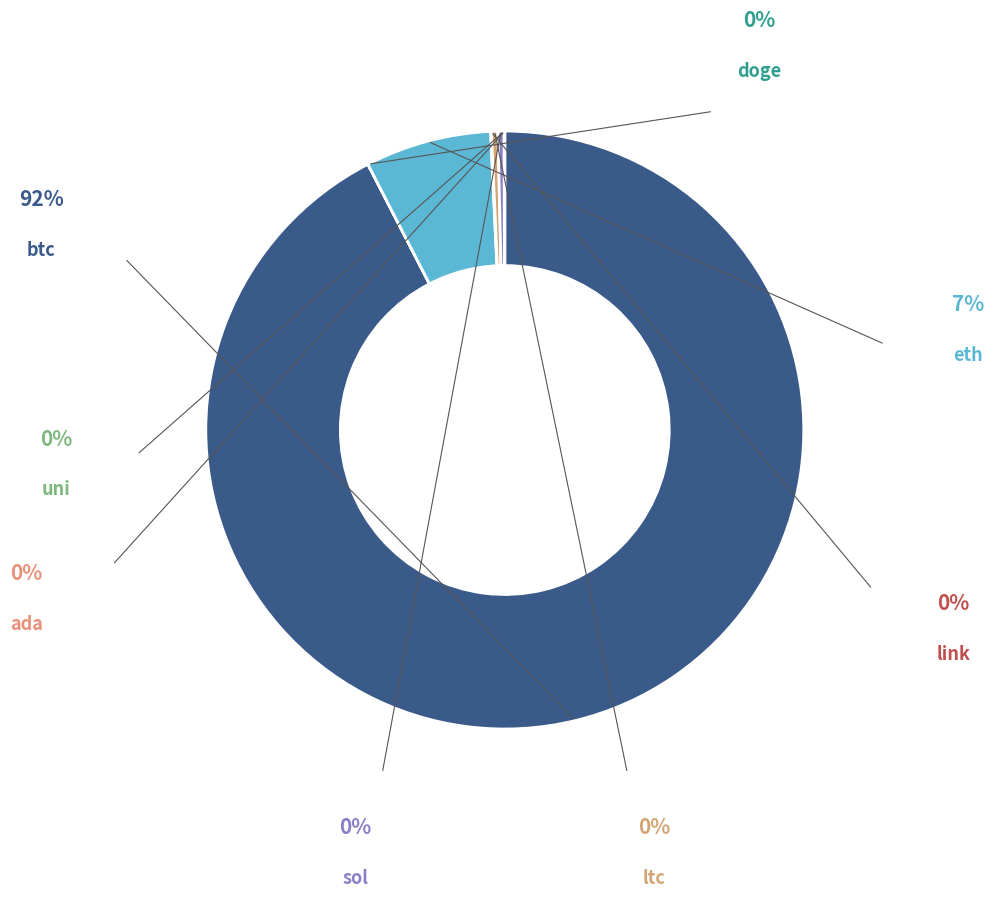

How many slices are in this pie chart?

8